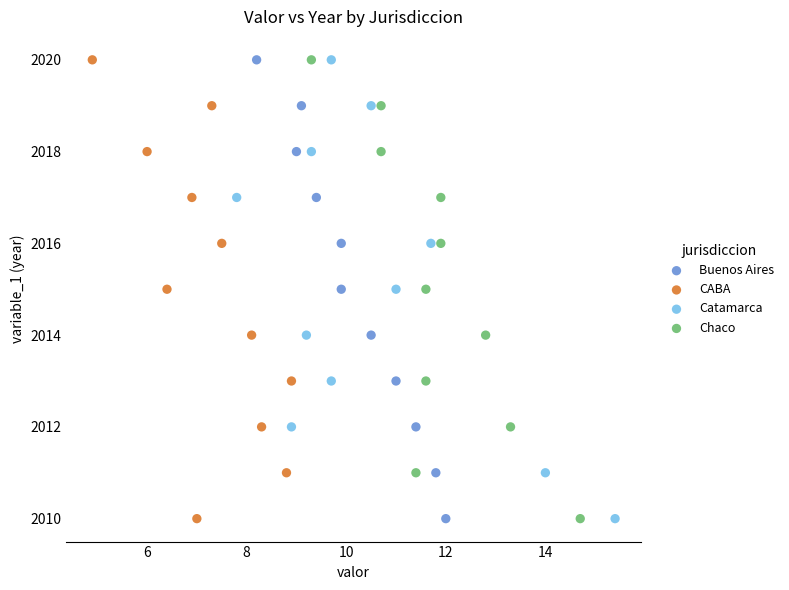

What are all the series names shown in the legend?

Buenos Aires, CABA, Catamarca, Chaco